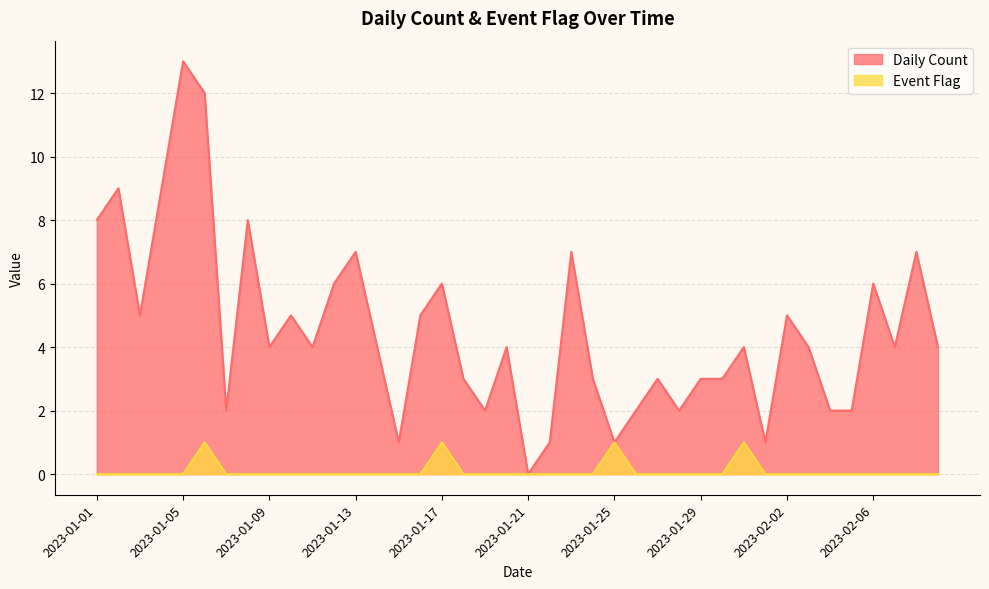

True or false: Daily Count and Event Flag cross at least once.

False